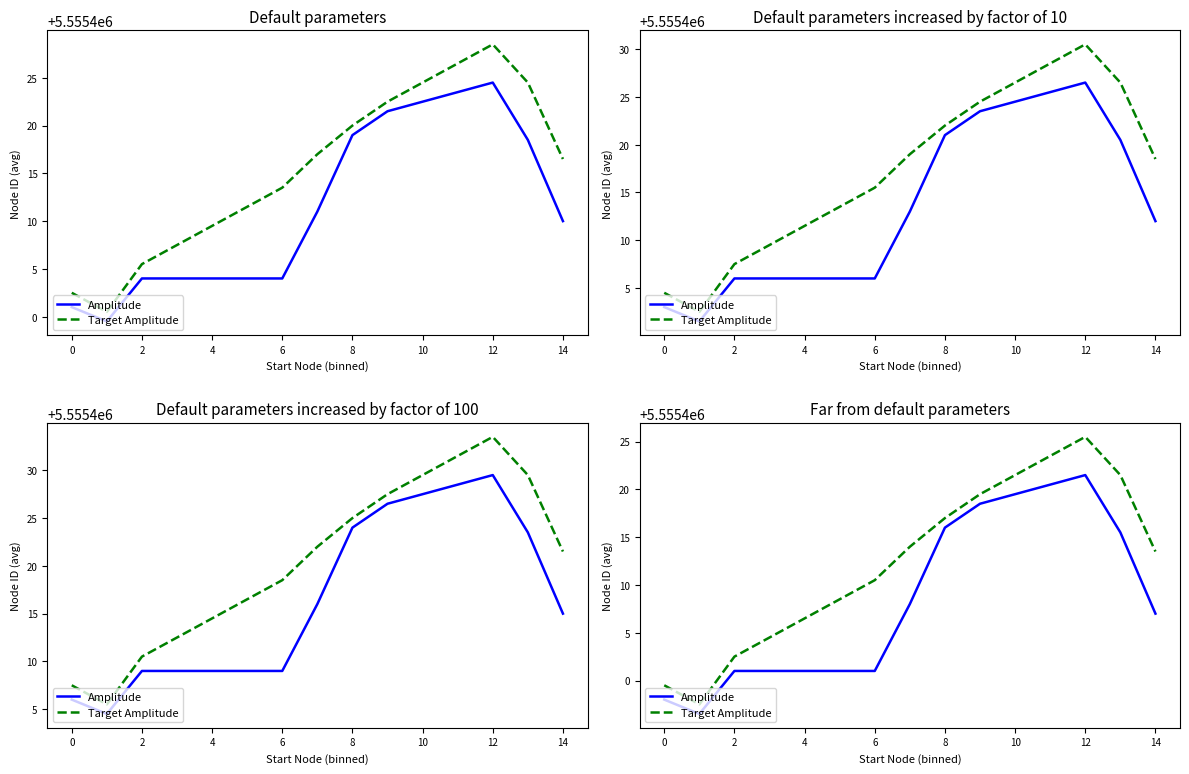

The value of Amplitude at 14 is 5555407.0. True or false?

True